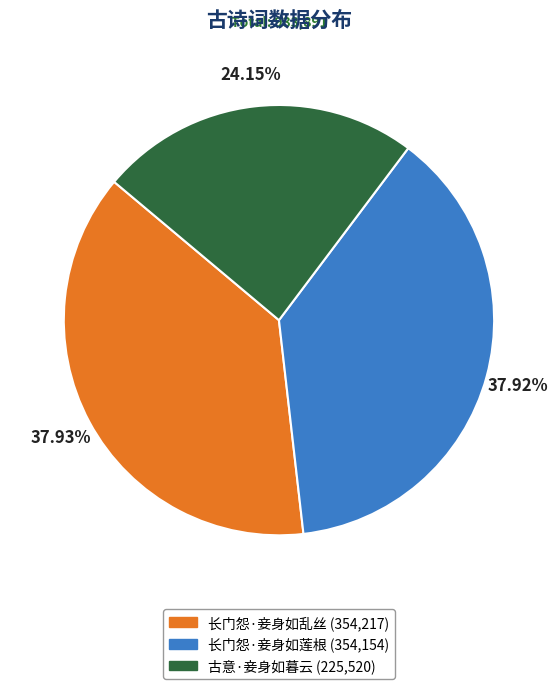

Between 长门怨·妾身如乱丝 and 古意·妾身如暮云, which is larger?

长门怨·妾身如乱丝